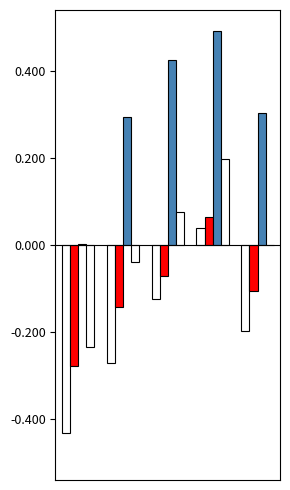

How many groups of bars are there?

5